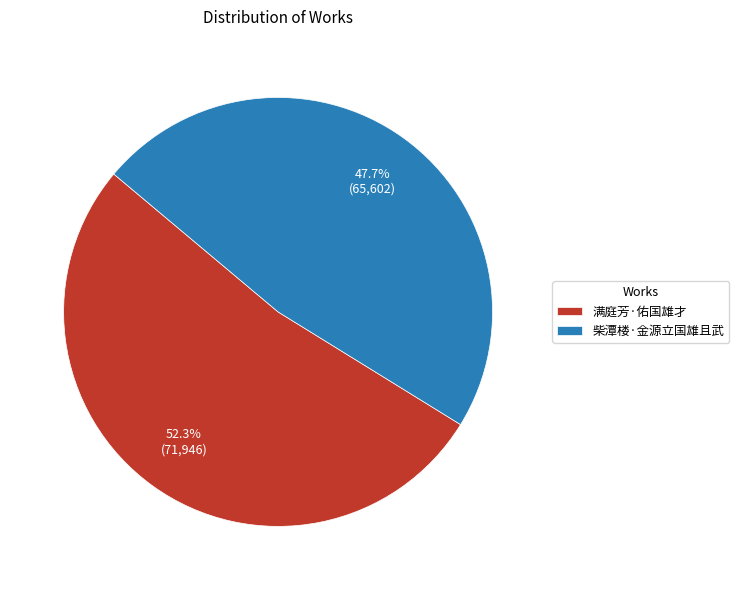

To the nearest percent, what portion does 柴潭楼·金源立国雄且武 represent?

48%